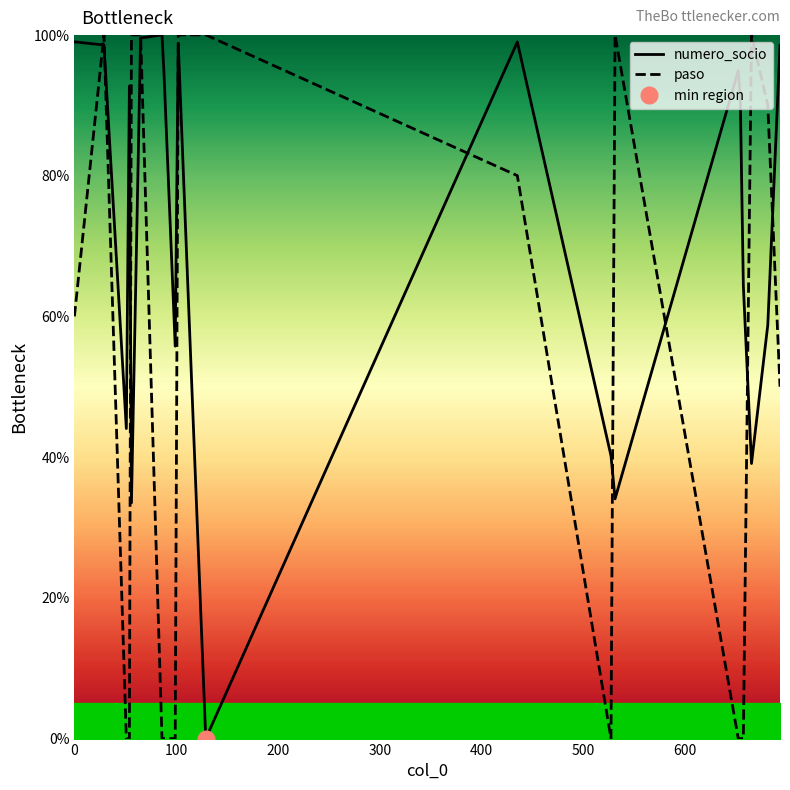

How many series are shown in this chart?

2